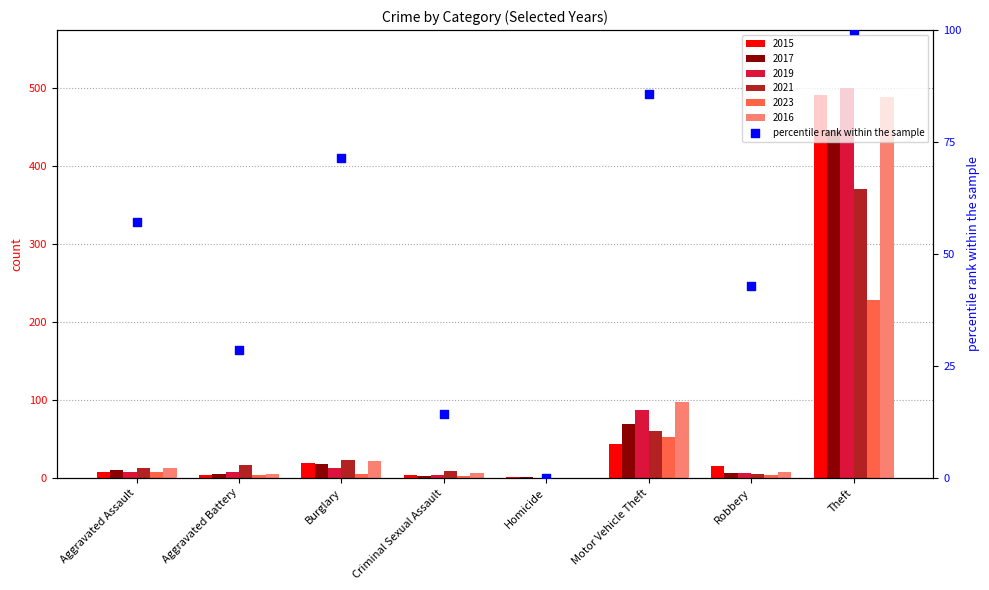

What is the change in value from Aggravated Battery to Criminal Sexual Assault?

-14.3